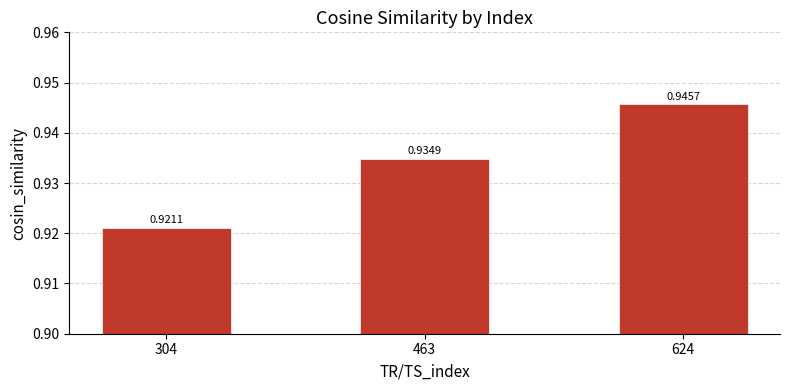

List the labels in order of value, smallest first.

304, 463, 624